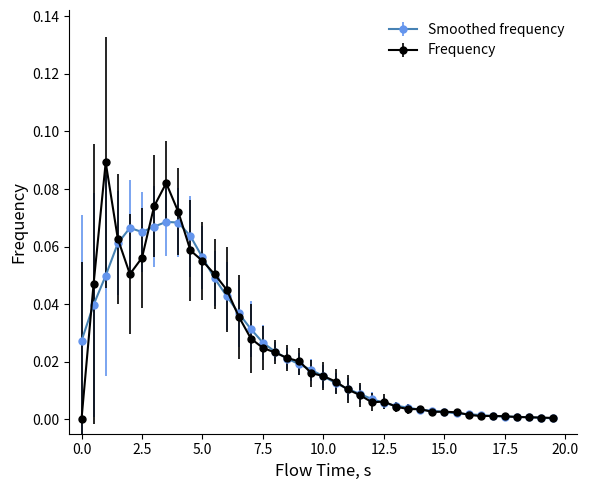

True or false: Smoothed frequency has more than 0 interior local peaks.

True